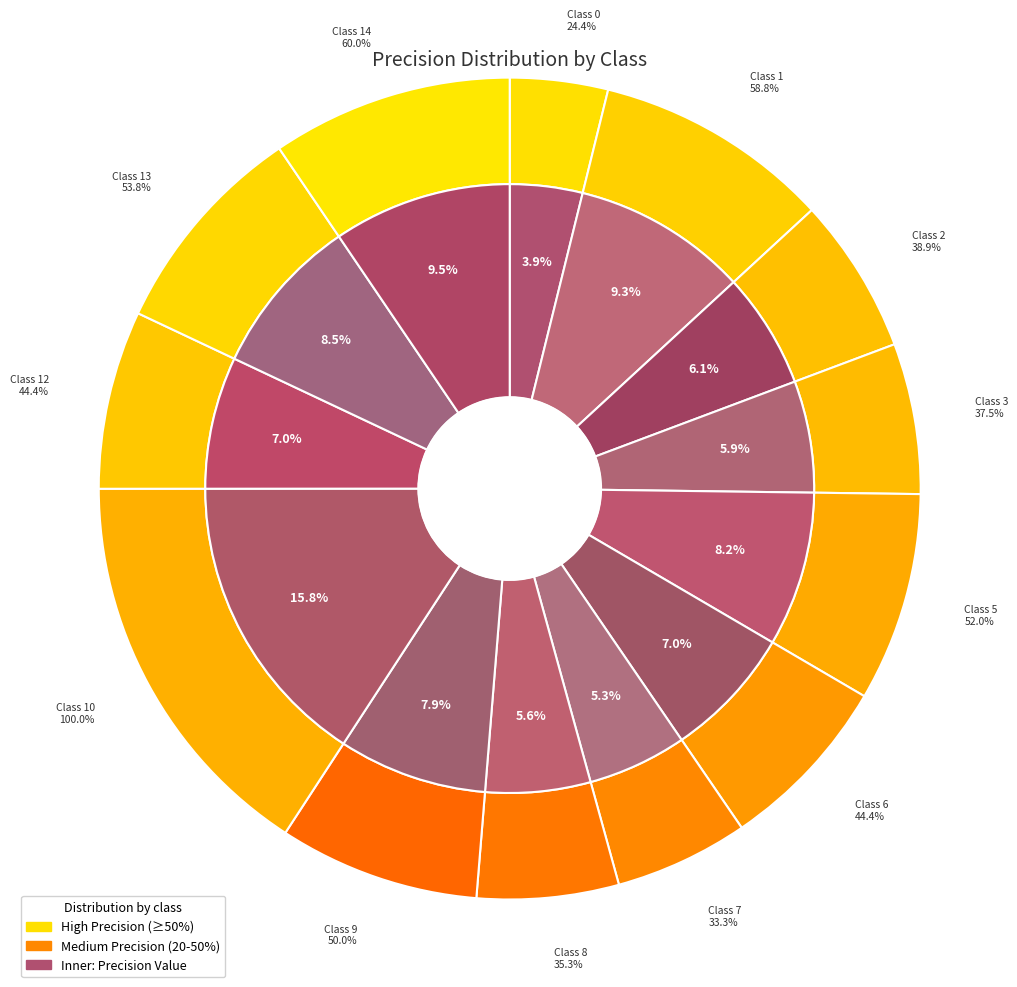

Combined, do 5 and 3 account for over 50%?

No